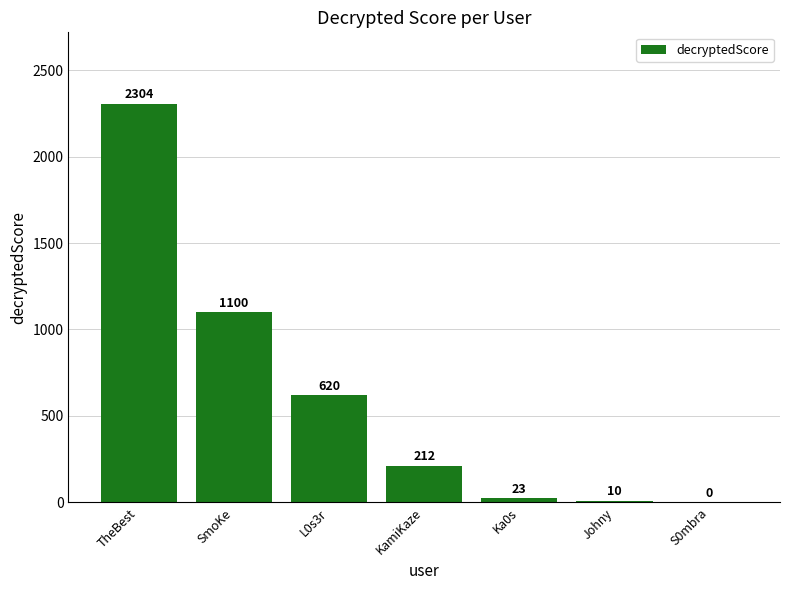

What is the sum of the values at KamiKaze and TheBest?

2516